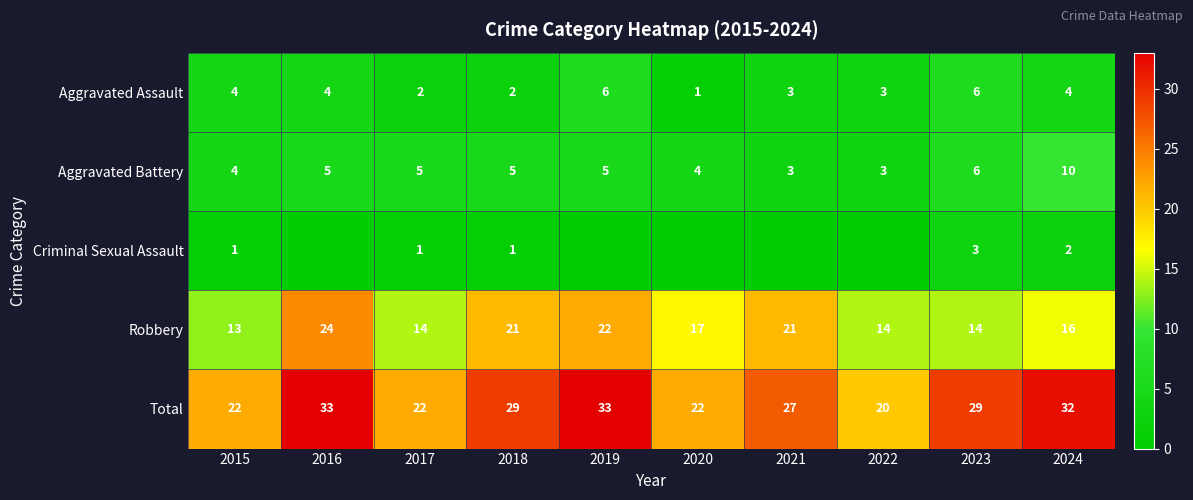

Is the value of Aggravated Assault at 2021 greater than the value of Total at 2024?

No